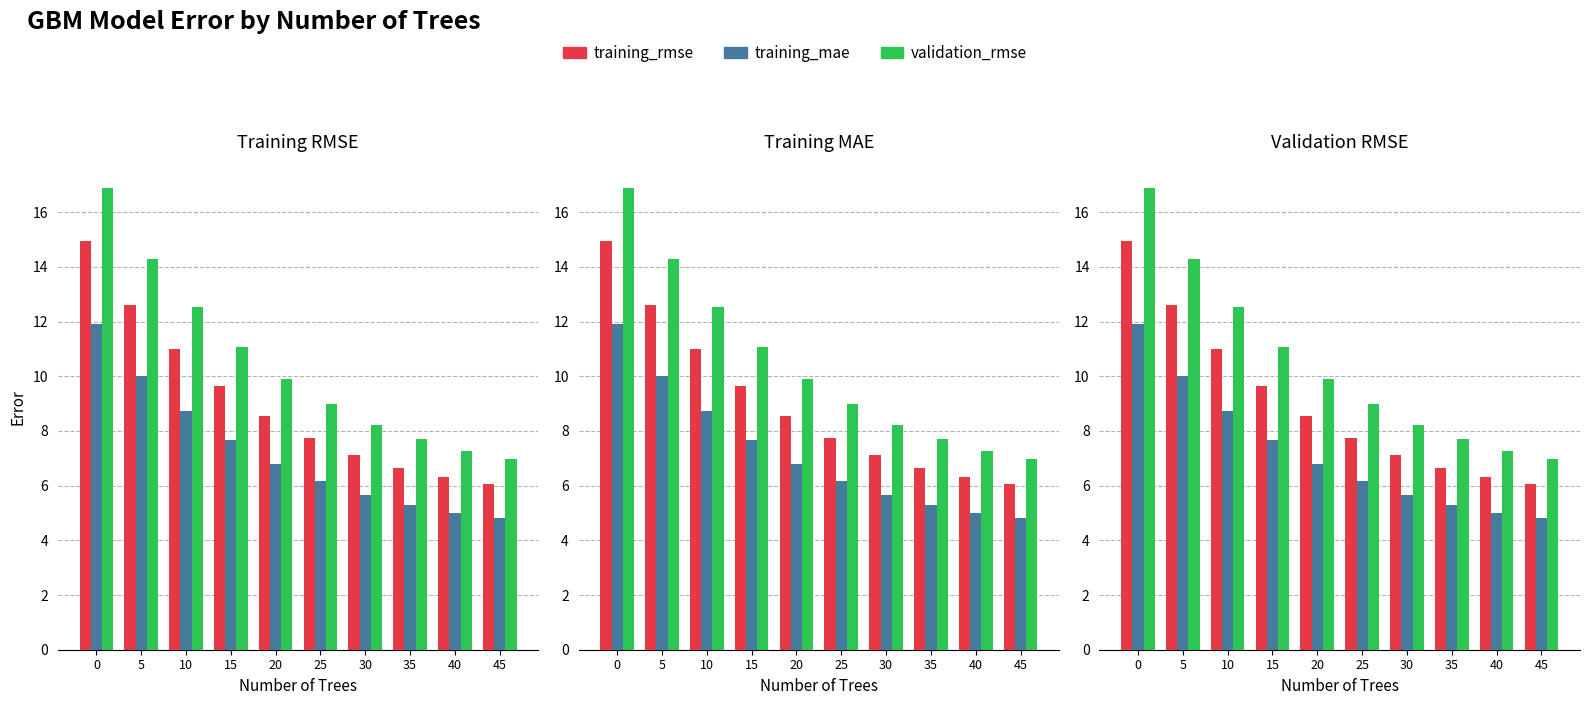

What is the average value of the validation_rmse series?

10.4